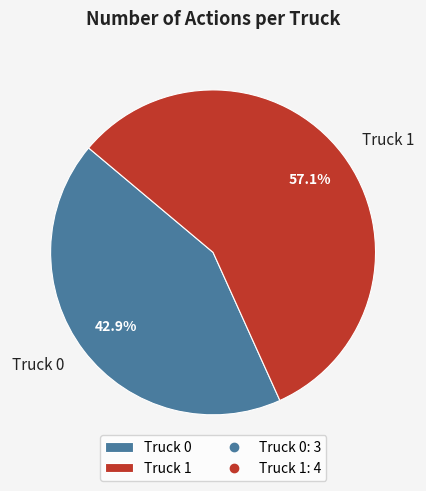

What is the smallest slice in the pie chart?

Truck 0